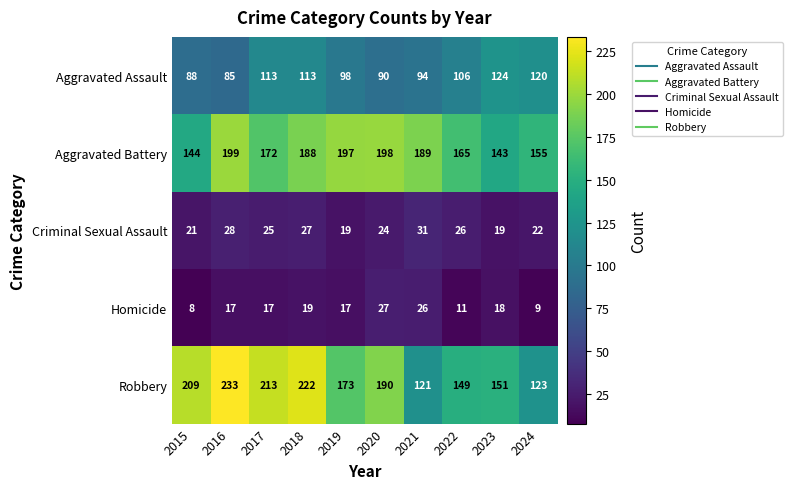

Which series changed the most between 2023 and 2024?

Robbery